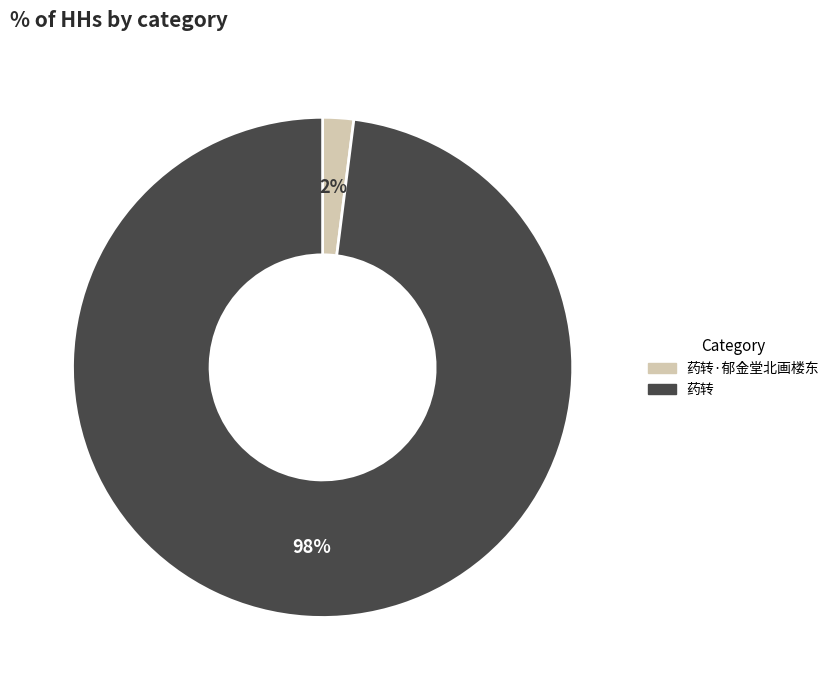

What is the largest slice in the pie chart?

药转